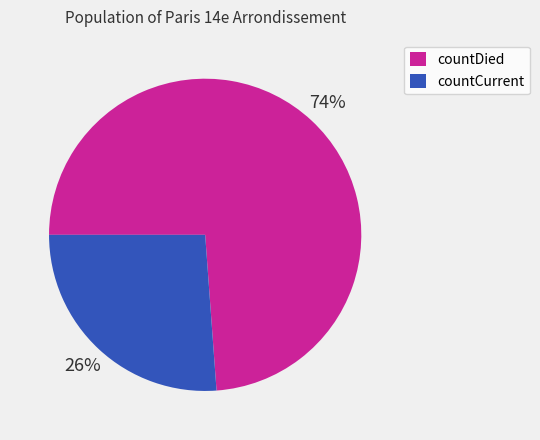

To the nearest percent, what percentage of the pie is countDied?

74%